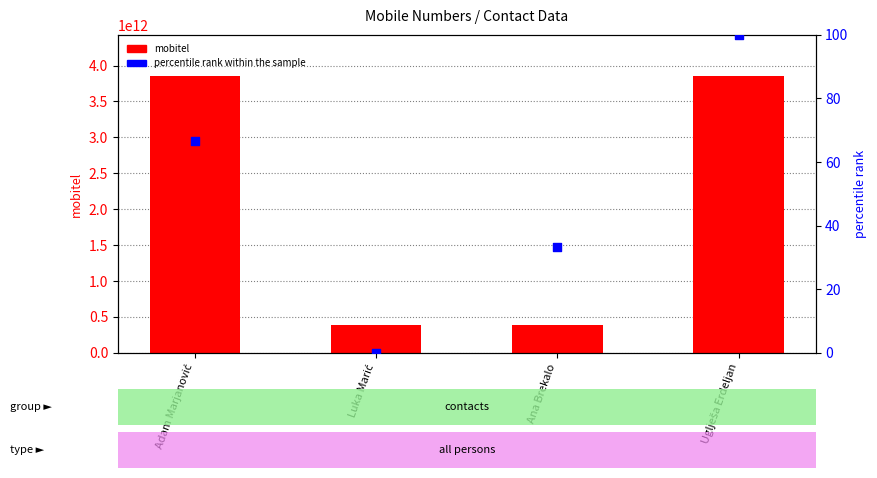

Which series contains the lowest Y value?

percentile rank within the sample